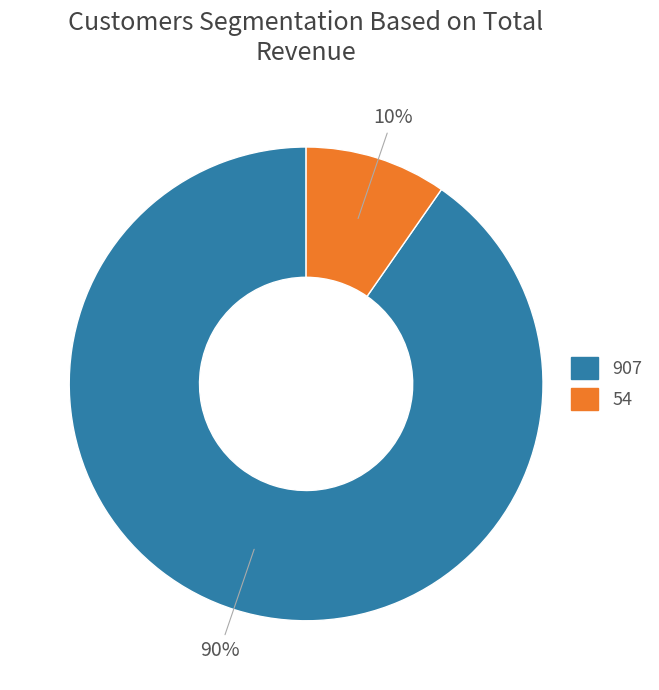

Which category accounts for the majority?

907